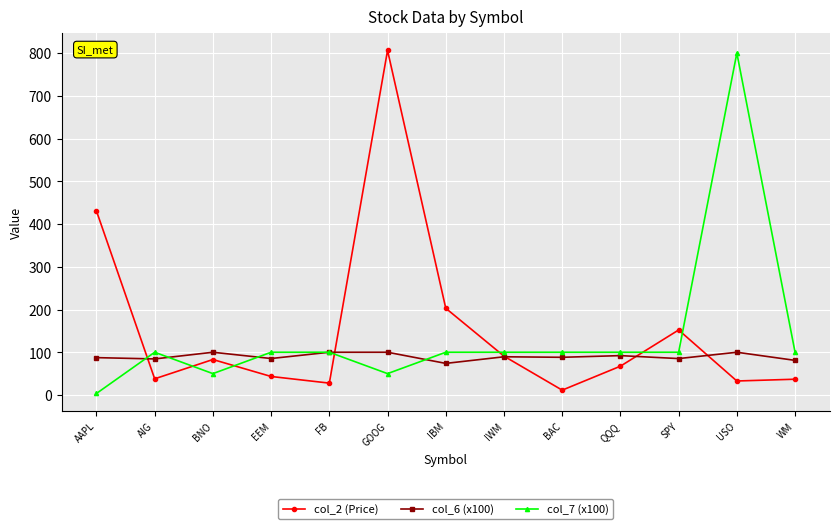

At which category does col_7 (x100) reach its first local valley?

BNO